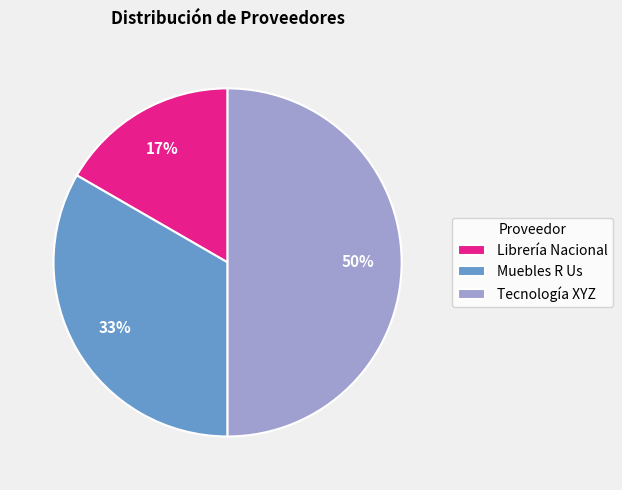

To the nearest percent, what is the combined percentage of Tecnología XYZ and Librería Nacional?

67%